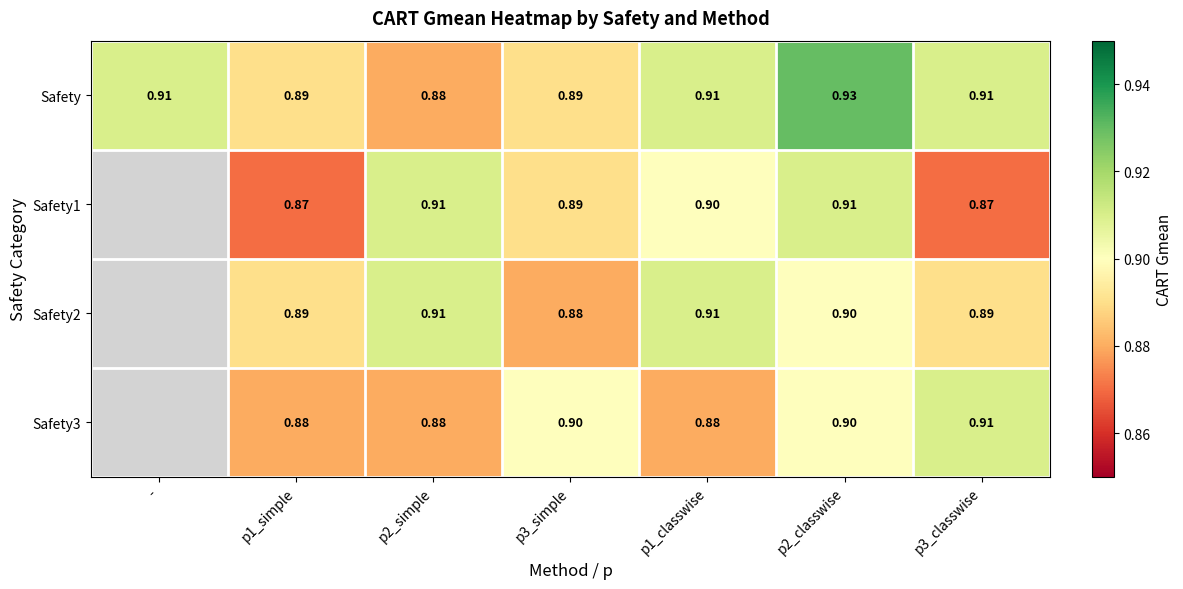

Where does the Safety3 series first go above 0?

p1_simple